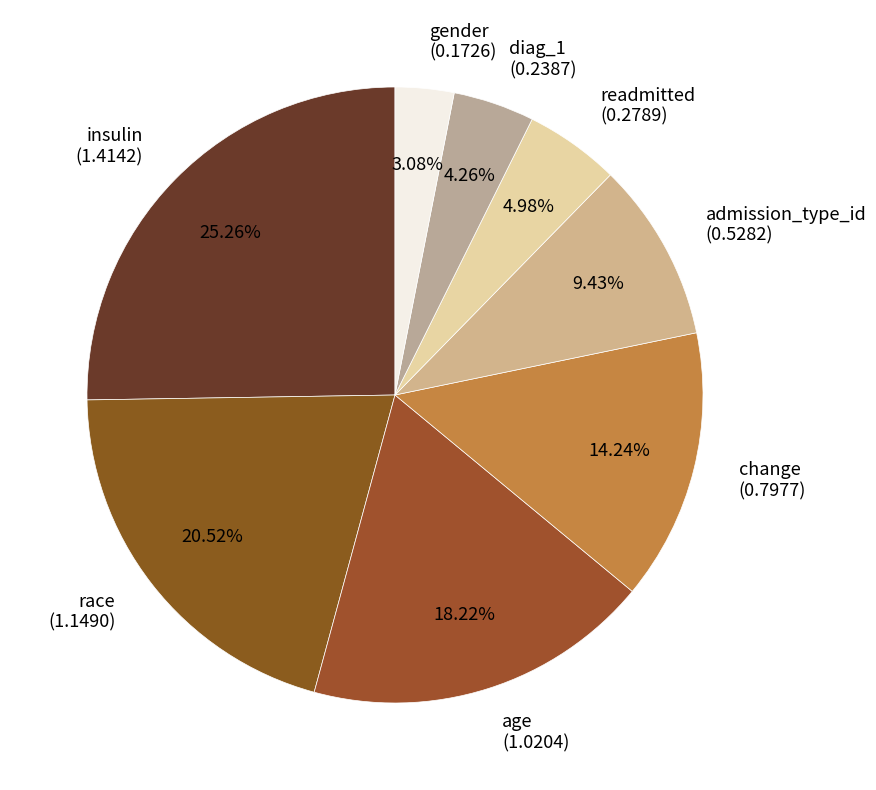

To the nearest percent, what portion does change represent?

14%